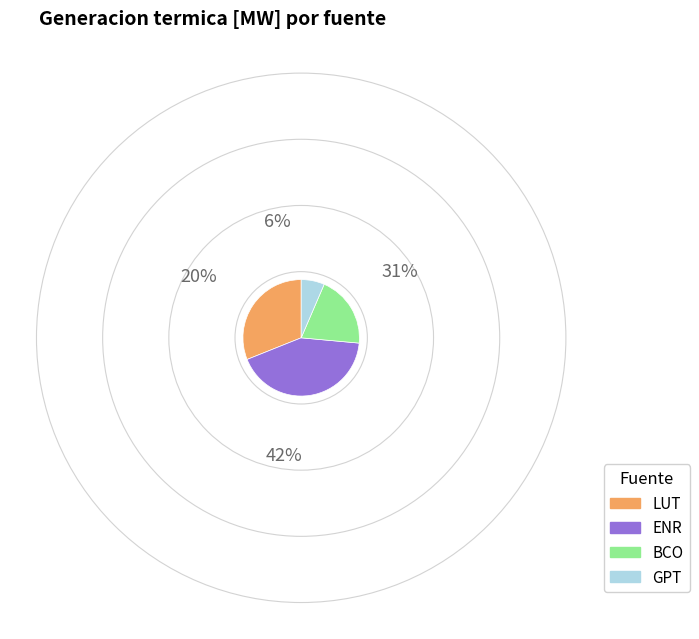

Is there any slice that represents more than half of the pie?

No